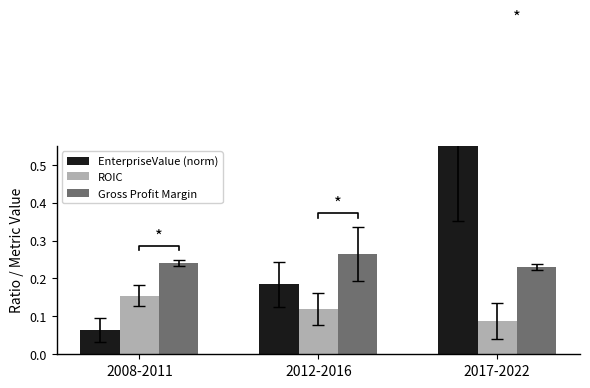

Which label corresponds to the largest value in the chart?

2017-2022